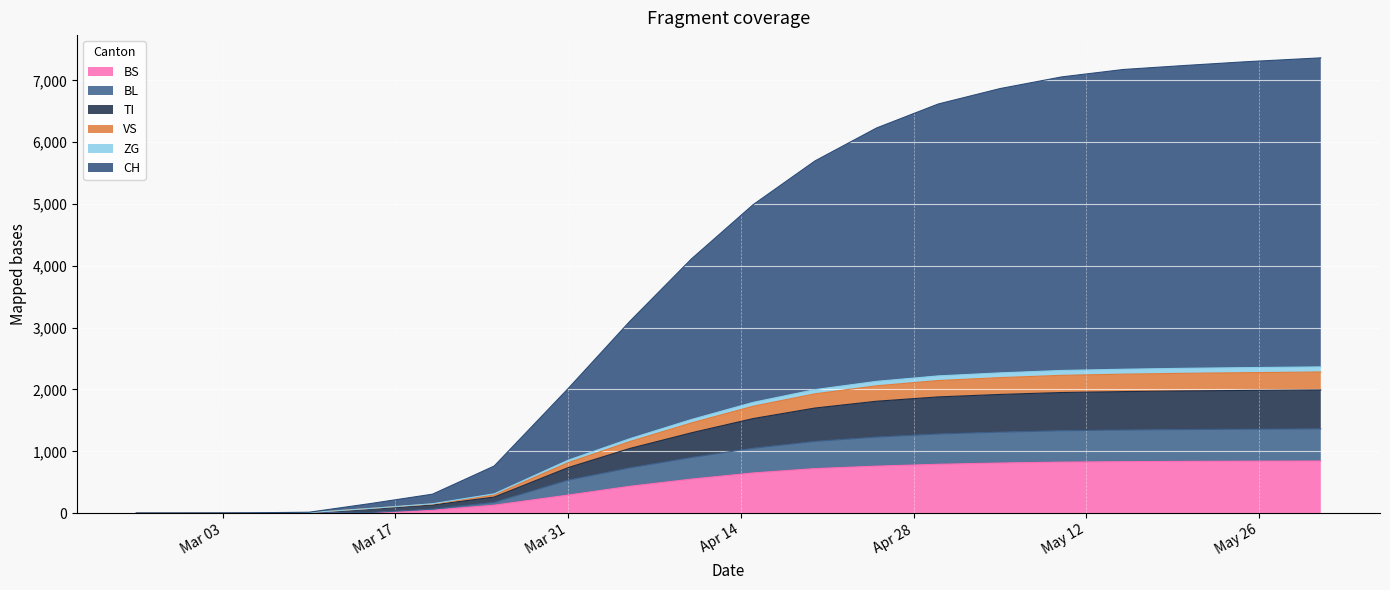

At which label is VS closest to 1183?

2020-04-05